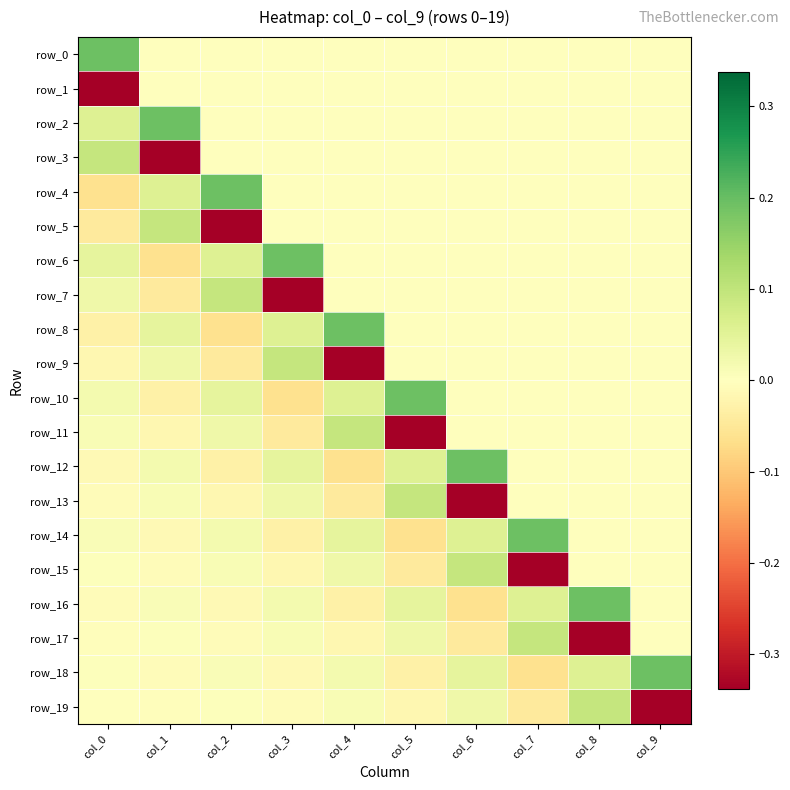

Reading left to right, list all the values displayed in this chart.

row_0: 0.2	0.0	0.0	0.0	0.0	0.0	0.0	0.0	0.0	0.0
row_1: -0.3	0.0	0.0	0.0	0.0	0.0	0.0	0.0	0.0	0.0
row_2: 0.1	0.2	0.0	0.0	0.0	0.0	0.0	0.0	0.0	0.0
row_3: 0.1	-0.3	0.0	0.0	0.0	0.0	0.0	0.0	0.0	0.0
row_4: -0.1	0.1	0.2	0.0	0.0	0.0	0.0	0.0	0.0	0.0
row_5: -0.0	0.1	-0.3	0.0	0.0	0.0	0.0	0.0	0.0	0.0
row_6: 0.0	-0.1	0.1	0.2	0.0	0.0	0.0	0.0	0.0	0.0
row_7: 0.0	-0.0	0.1	-0.3	0.0	0.0	0.0	0.0	0.0	0.0
row_8: -0.0	0.0	-0.1	0.1	0.2	0.0	0.0	0.0	0.0	0.0
row_9: -0.0	0.0	-0.0	0.1	-0.3	0.0	0.0	0.0	0.0	0.0
row_10: 0.0	-0.0	0.0	-0.1	0.1	0.2	0.0	0.0	0.0	0.0
row_11: 0.0	-0.0	0.0	-0.0	0.1	-0.3	0.0	0.0	0.0	0.0
row_12: -0.0	0.0	-0.0	0.0	-0.1	0.1	0.2	0.0	0.0	0.0
row_13: -0.0	0.0	-0.0	0.0	-0.0	0.1	-0.3	0.0	0.0	0.0
row_14: 0.0	-0.0	0.0	-0.0	0.0	-0.1	0.1	0.2	0.0	0.0
row_15: 0.0	-0.0	0.0	-0.0	0.0	-0.0	0.1	-0.3	0.0	0.0
row_16: -0.0	0.0	-0.0	0.0	-0.0	0.0	-0.1	0.1	0.2	0.0
row_17: -0.0	0.0	-0.0	0.0	-0.0	0.0	-0.0	0.1	-0.3	0.0
row_18: 0.0	-0.0	0.0	-0.0	0.0	-0.0	0.0	-0.1	0.1	0.2
row_19: 0.0	-0.0	0.0	-0.0	0.0	-0.0	0.0	-0.0	0.1	-0.3